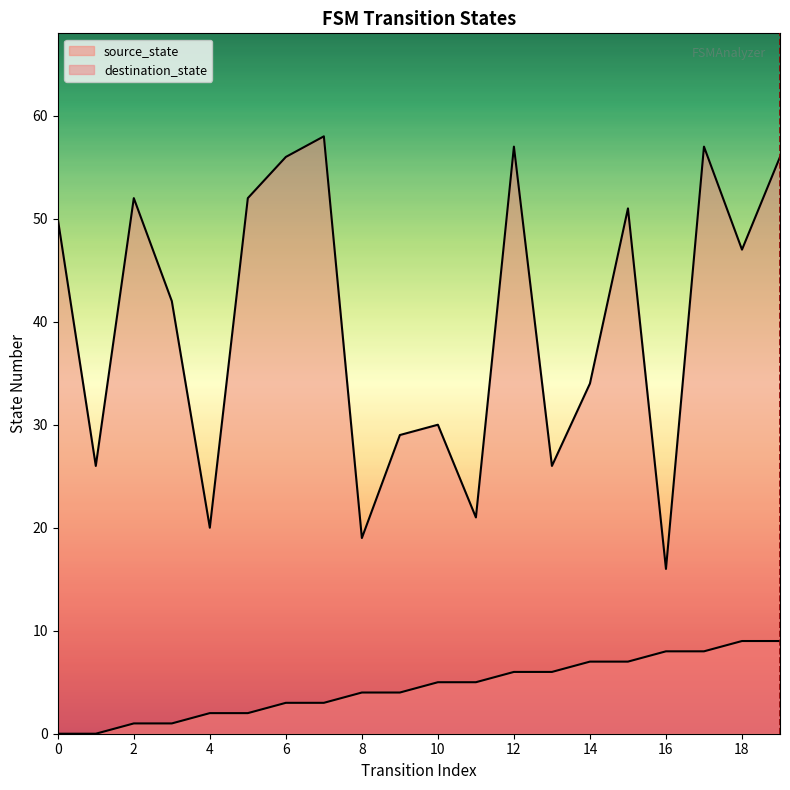

What is the difference between the highest and lowest values at 9?

25